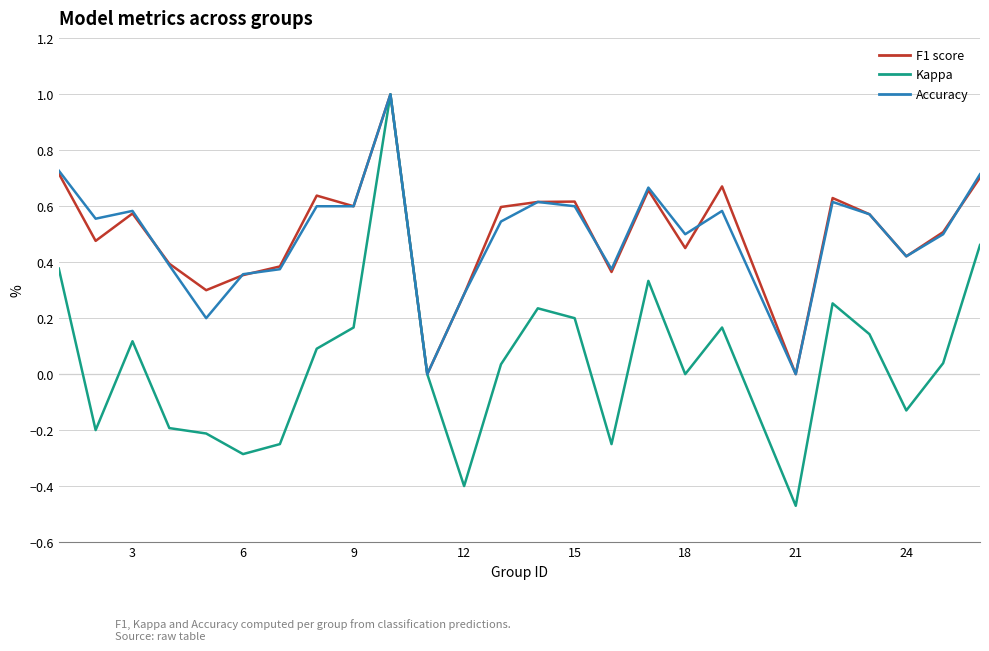

What is the greatest value displayed?

1.0